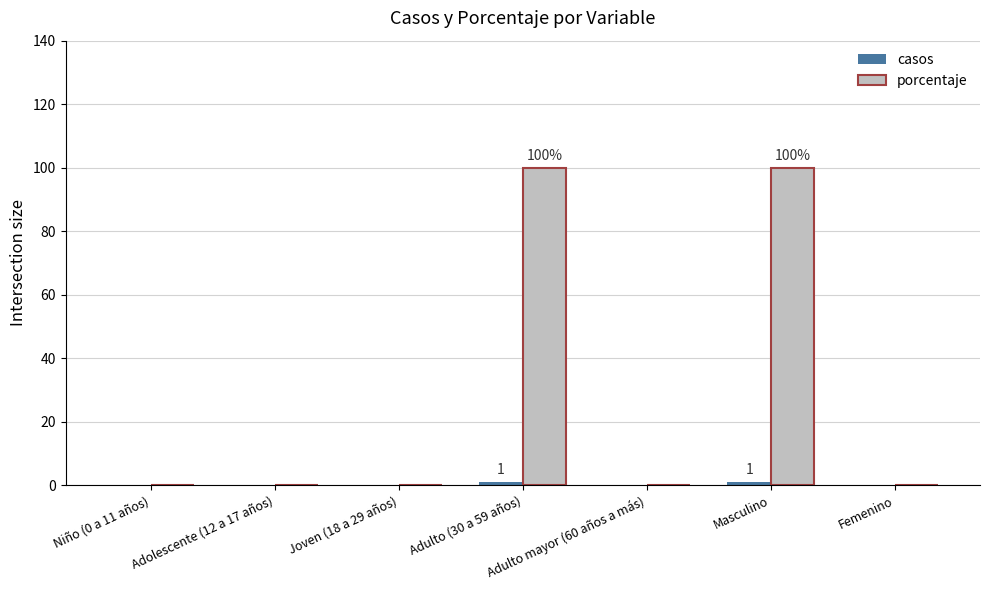

What is the sum of all porcentaje values?

200